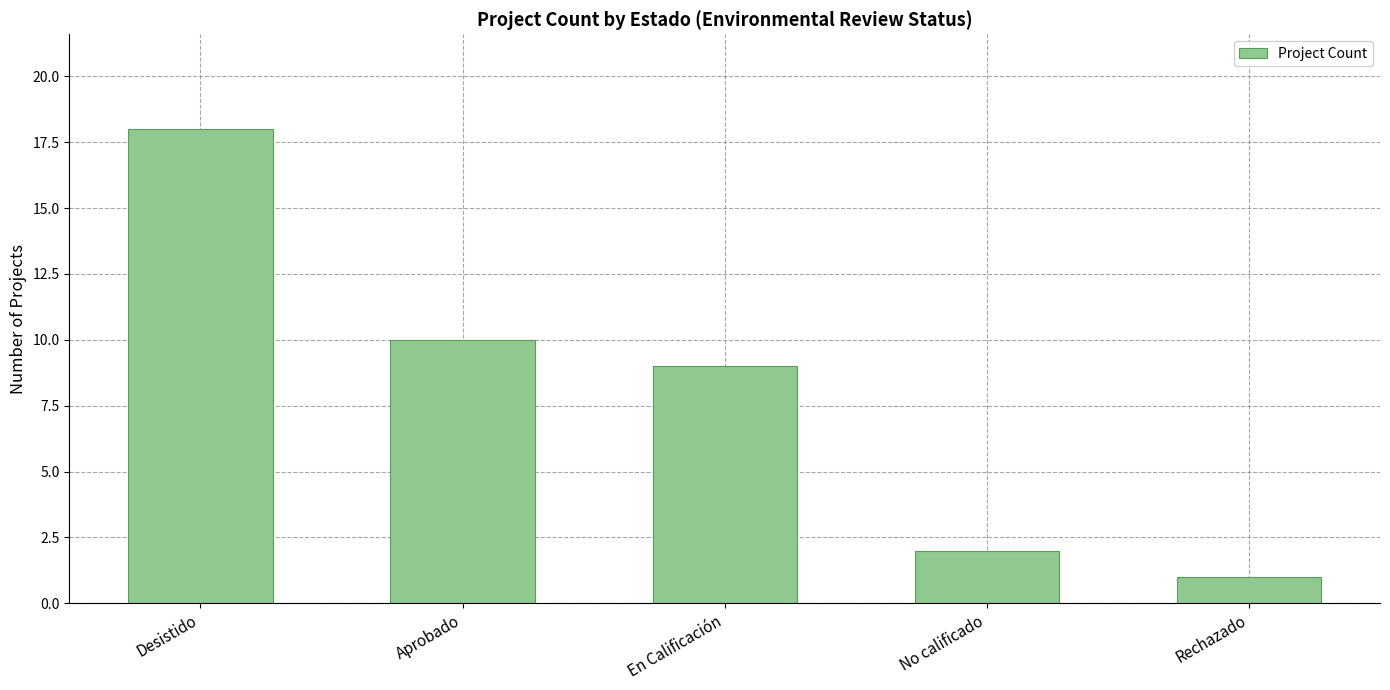

Read the value at Desistido, to the nearest 10.

20